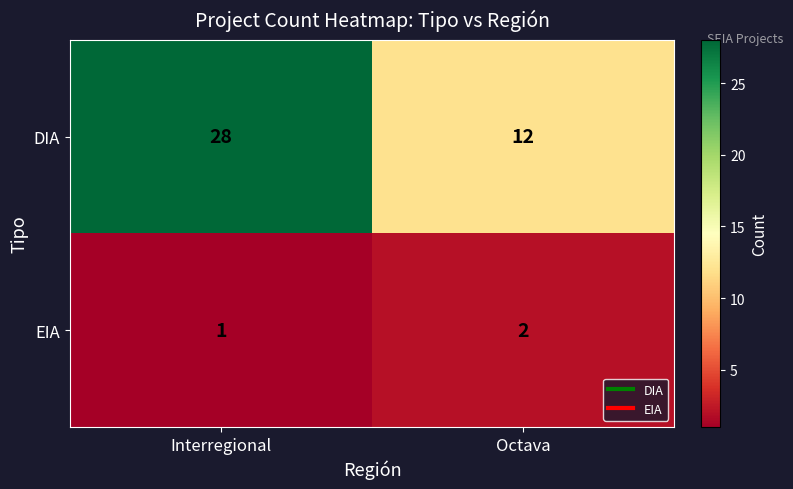

Which series has the widest spread of values?

DIA